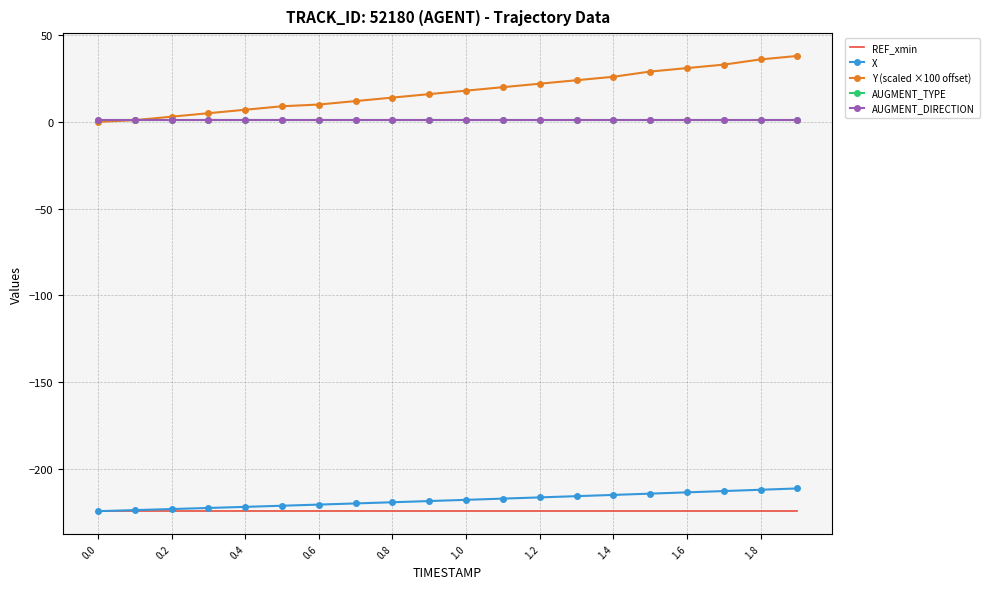

True or false: Y (scaled ×100 offset) has more than 2 interior local peaks.

False